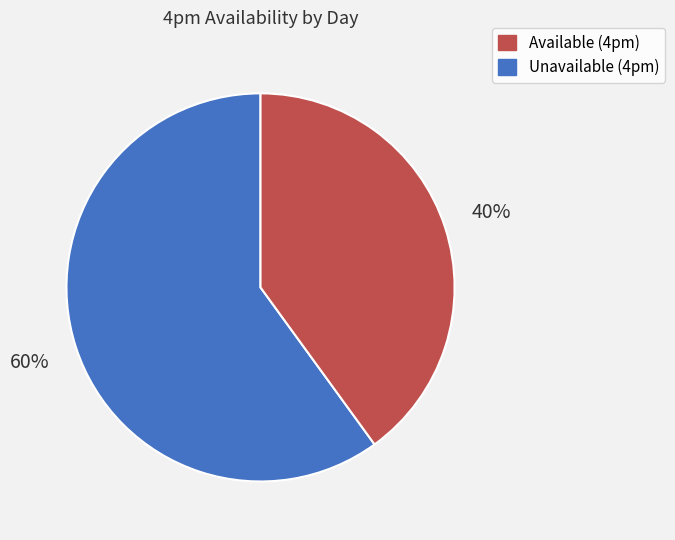

To the nearest percent, what is the difference between the largest and smallest slice percentages?

20%